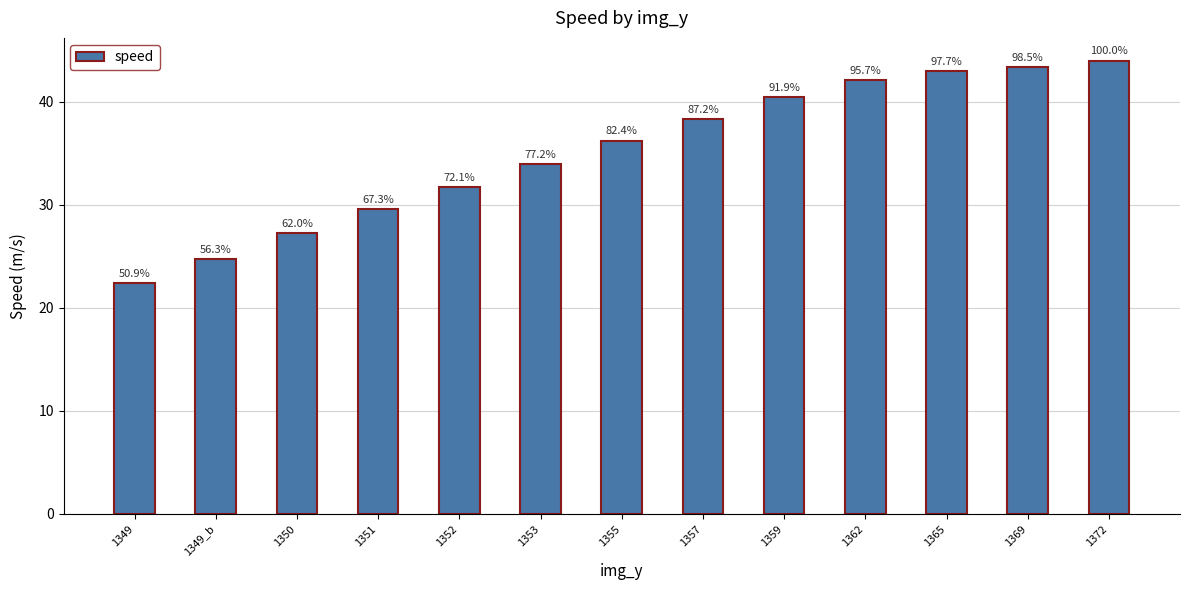

Reading left to right, what are all the values shown in this chart?

22.4	24.7	27.3	29.6	31.7	34.0	36.2	38.3	40.4	42.1	43.0	43.3	44.0